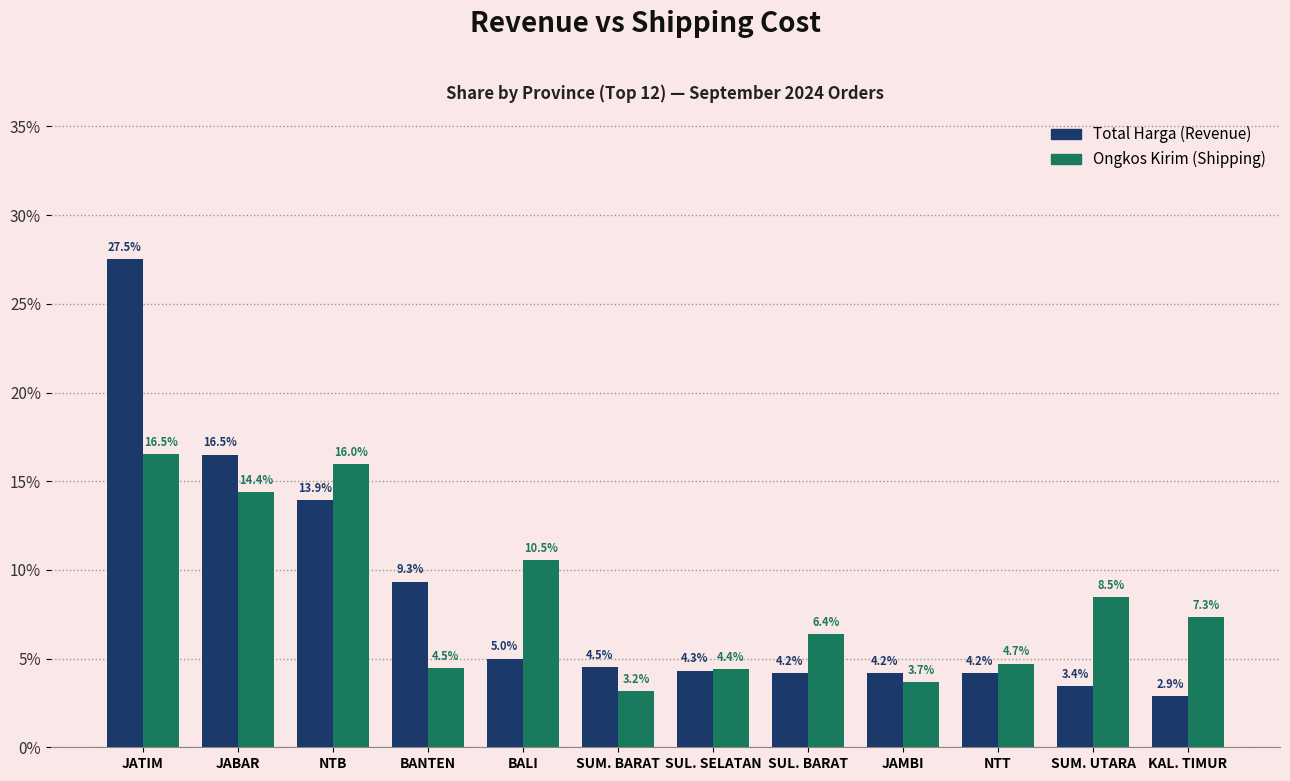

How many data points does each series have?

12